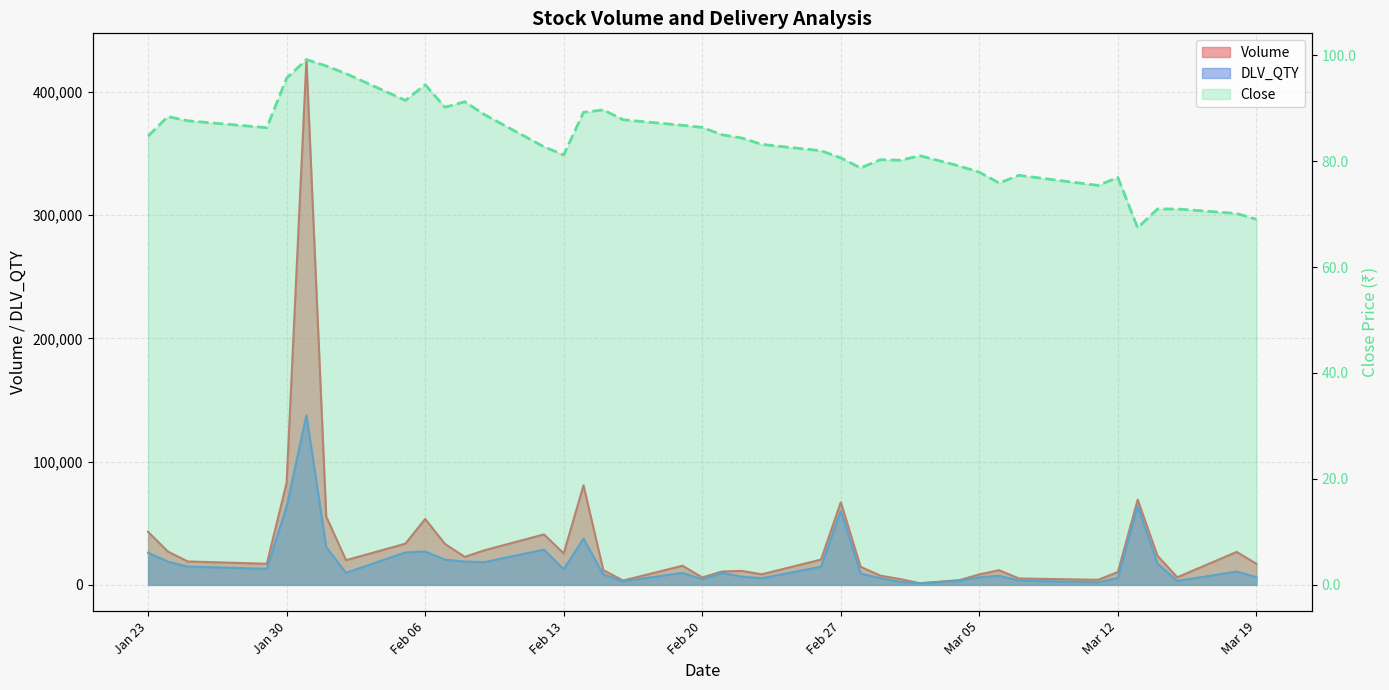

How many interior local peaks does the Close series have?

9